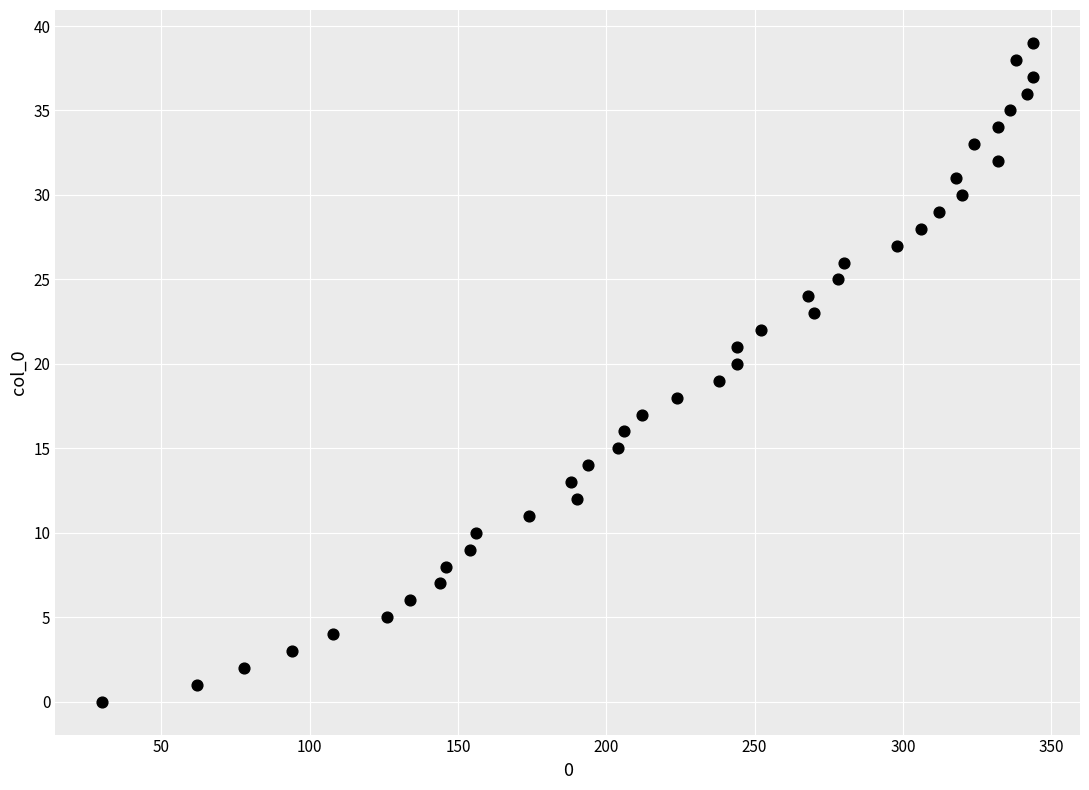

What is the range of X values (max minus min)?

314